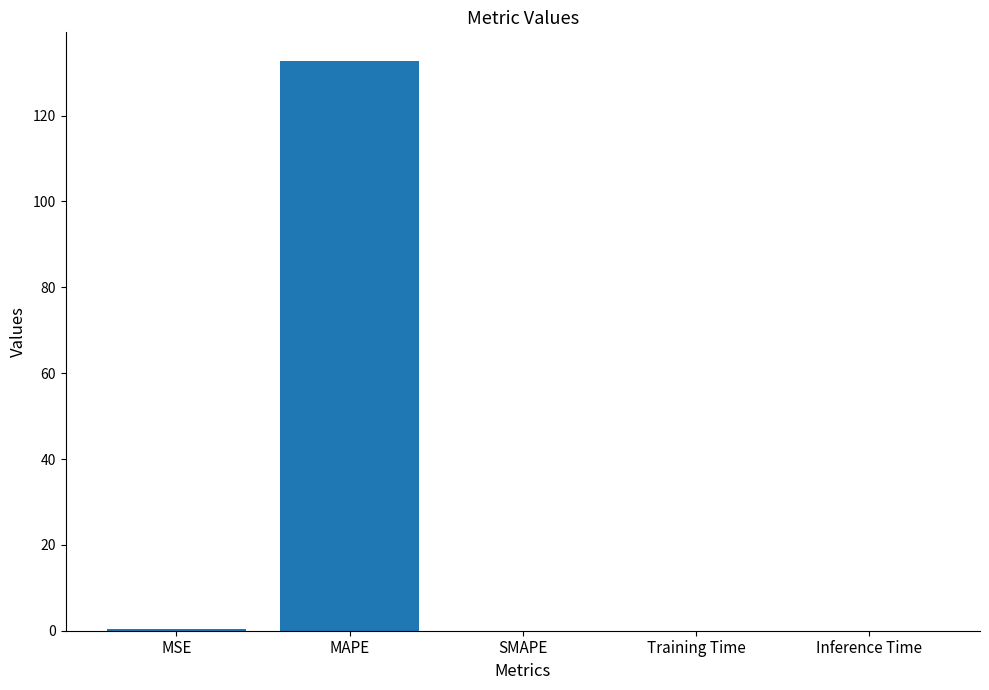

Between MSE and MAPE, which is larger?

MAPE